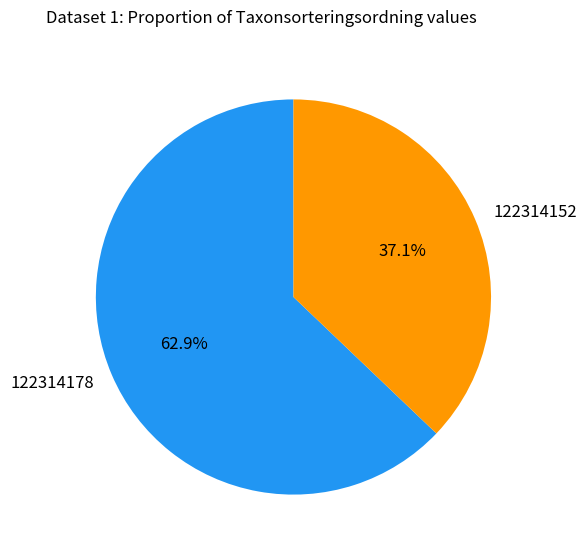

Is 122314152 the majority of the pie?

No